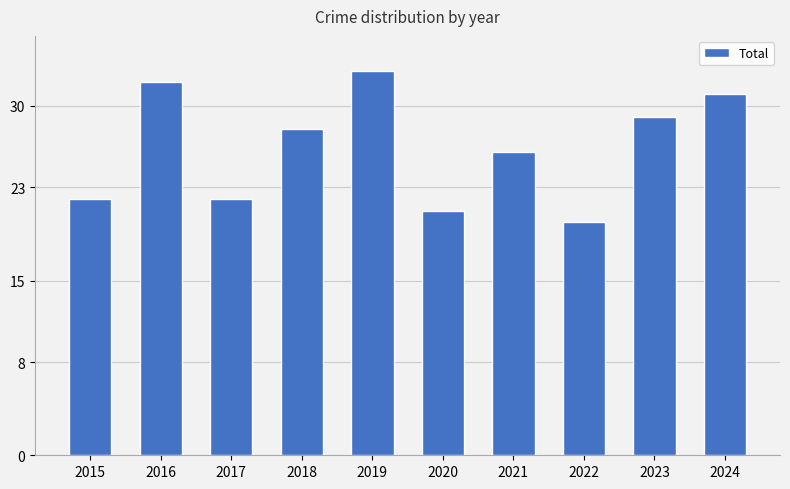

What is the greatest value displayed?

33